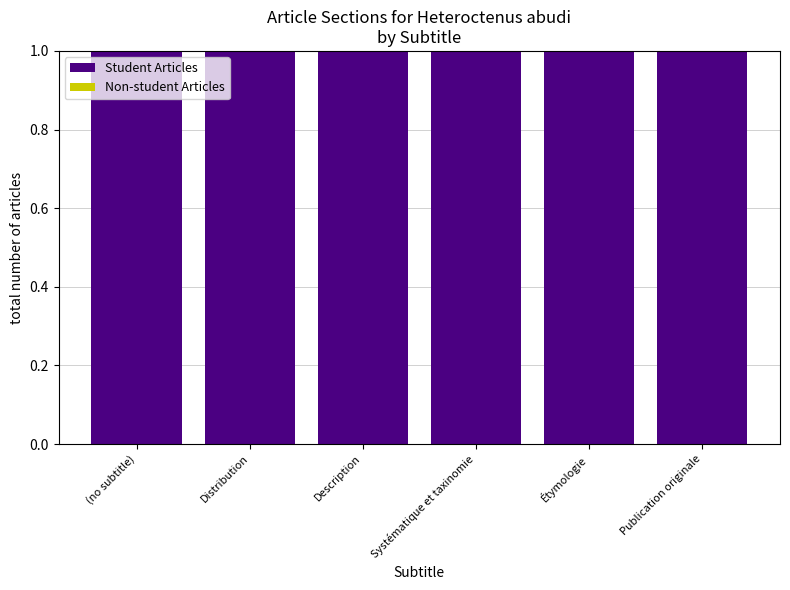

Reading left to right, transcribe all the data shown in this chart.

Student Articles: (no subtitle)=1	Distribution=1	Description=1	Systématique et taxinomie=1	Étymologie=1	Publication originale=1
Non-student Articles: (no subtitle)=0	Distribution=0	Description=0	Systématique et taxinomie=0	Étymologie=0	Publication originale=0